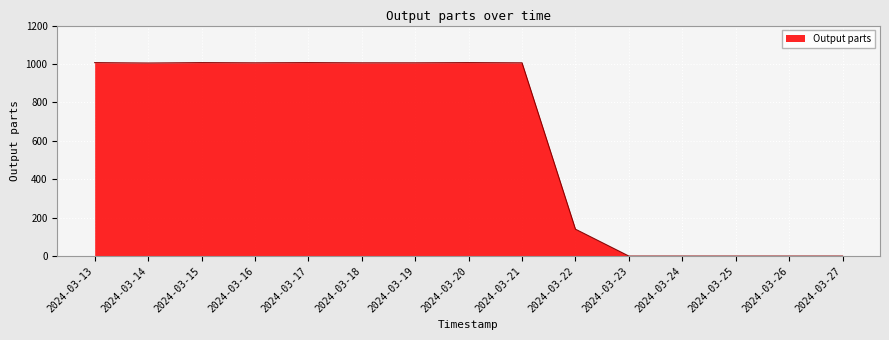

True or false: the data shows 0 at 2024-03-27.

True